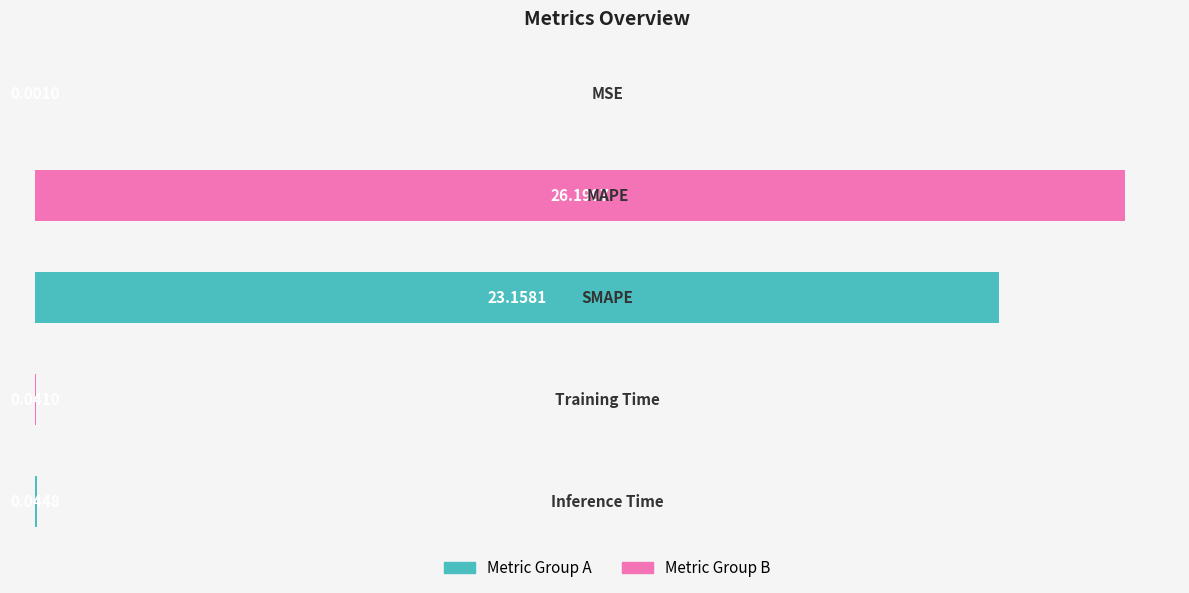

What is the sum of all values?

49.4